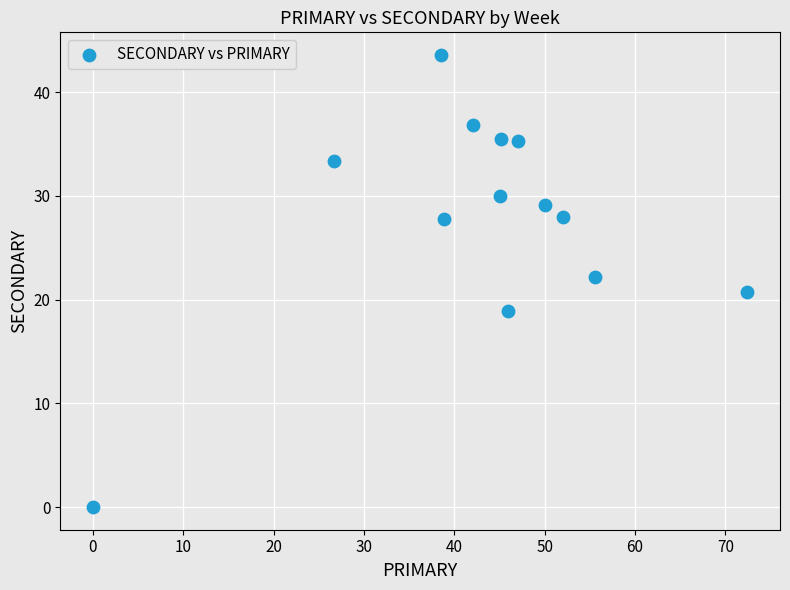

What is the range of X values (max minus min)?

72.4